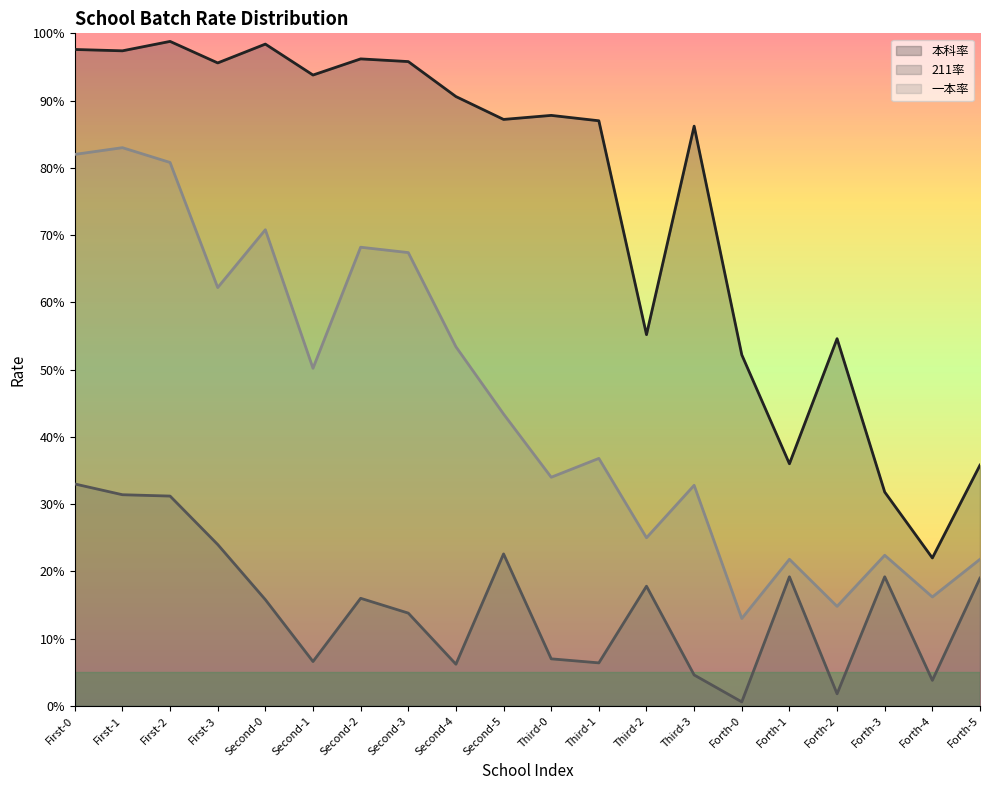

True or false: 本科率 and 一本率 intersect in this chart.

False